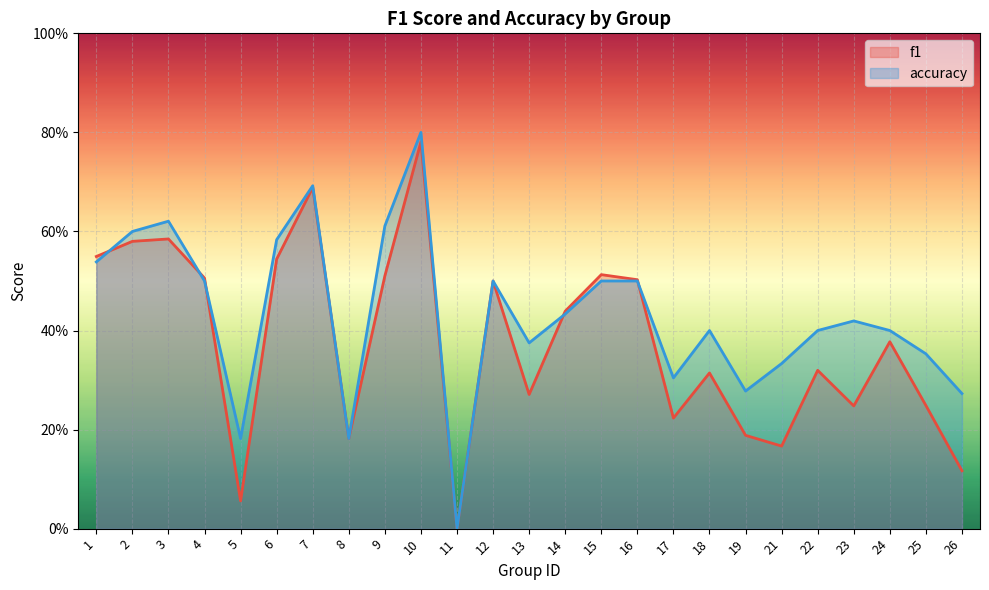

Which has a higher value, 6 or 18?

6